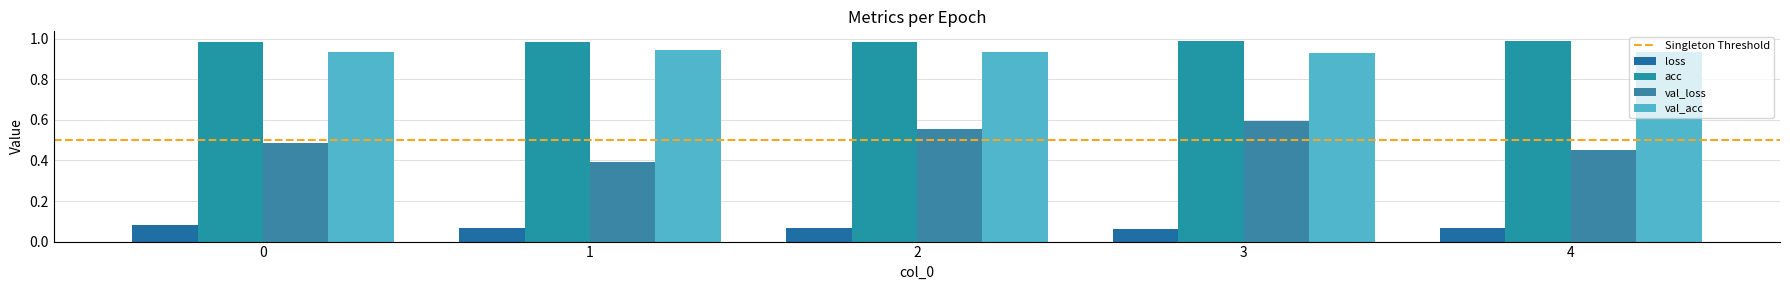

What is the sum of all val_acc values?

4.7